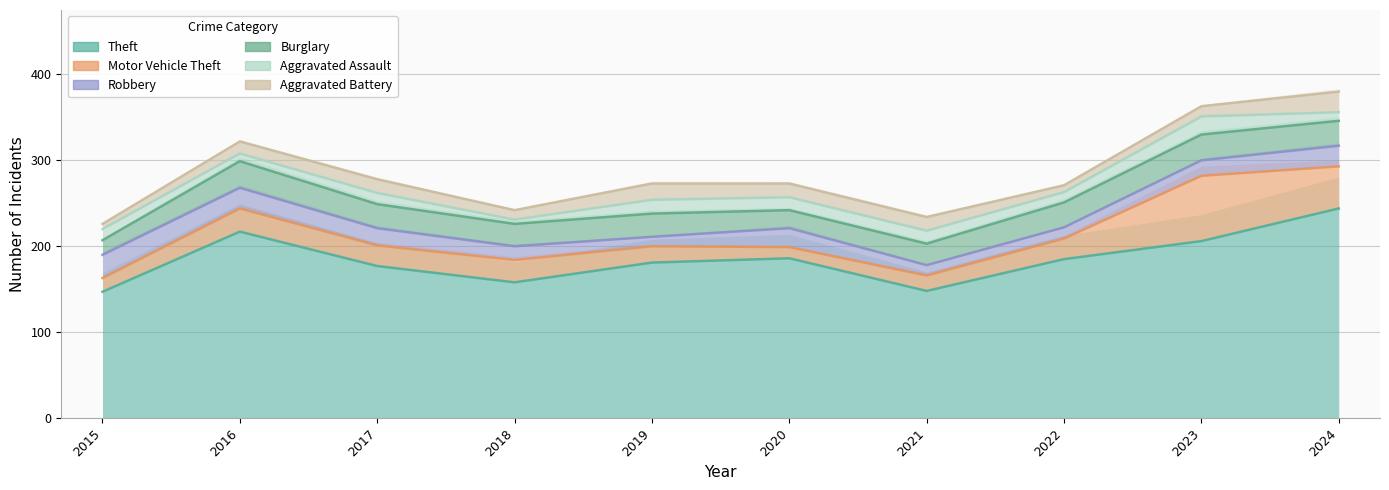

How many data points does each series have?

10